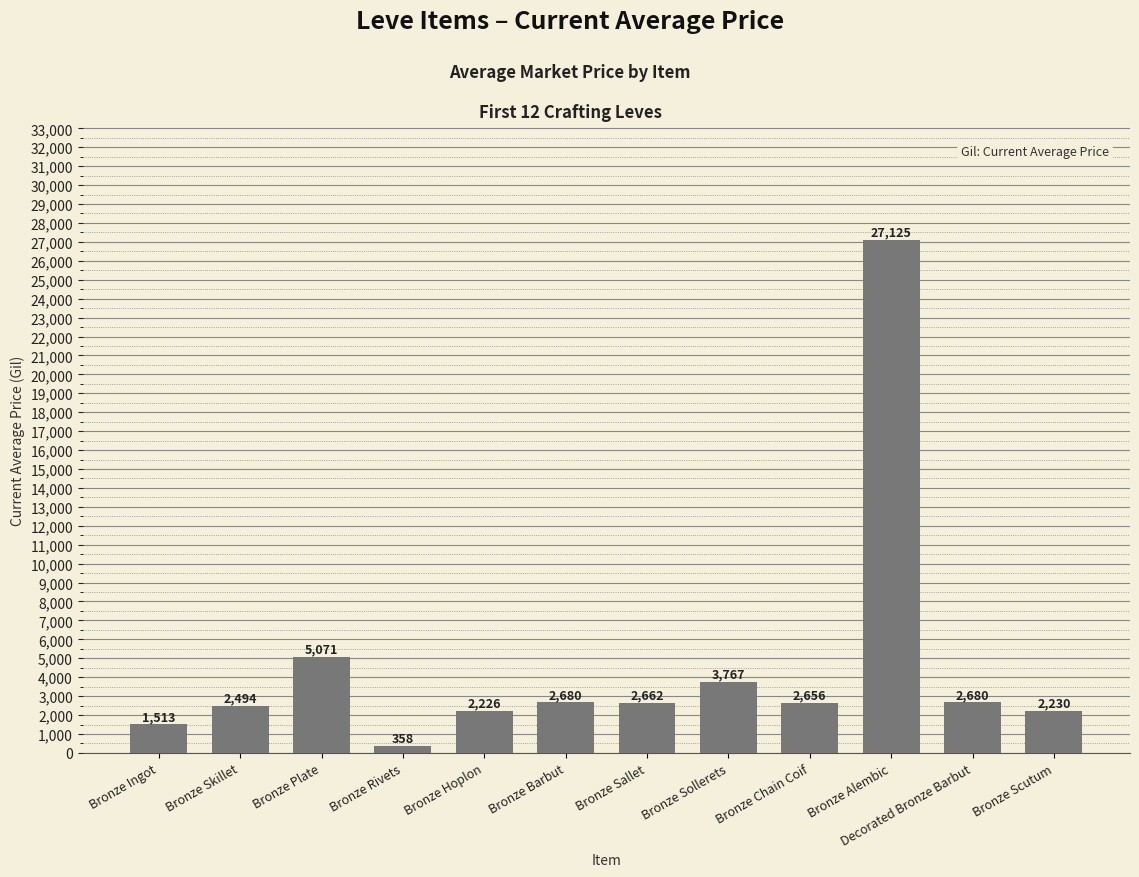

Approximately how many times larger is the value at Bronze Sallet compared to Bronze Barbut?

1.0